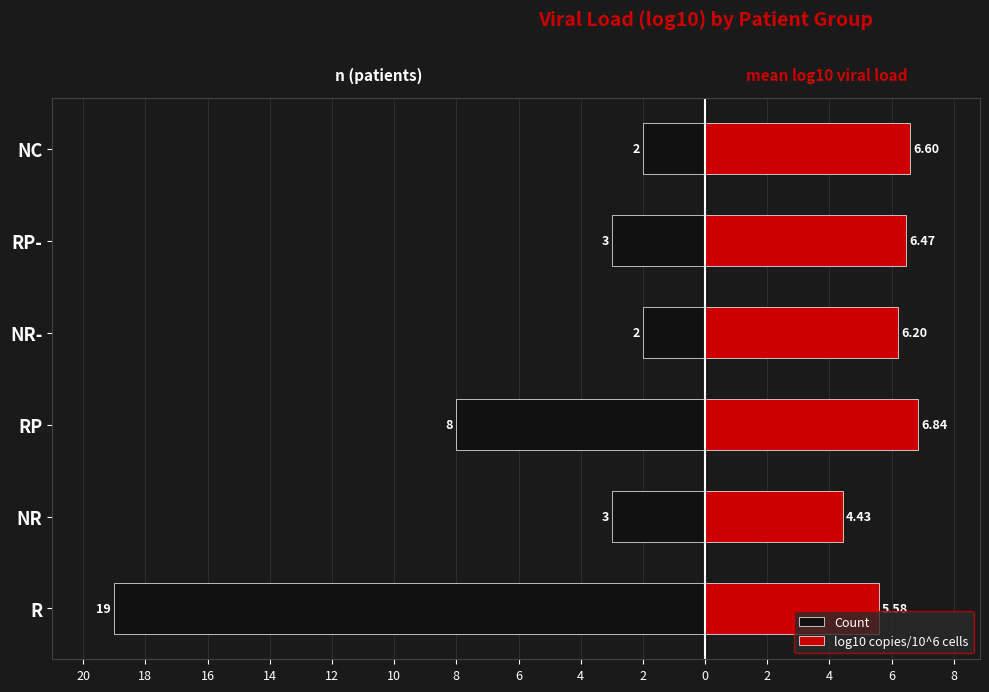

The value of Count at NC is -3.2. True or false?

False